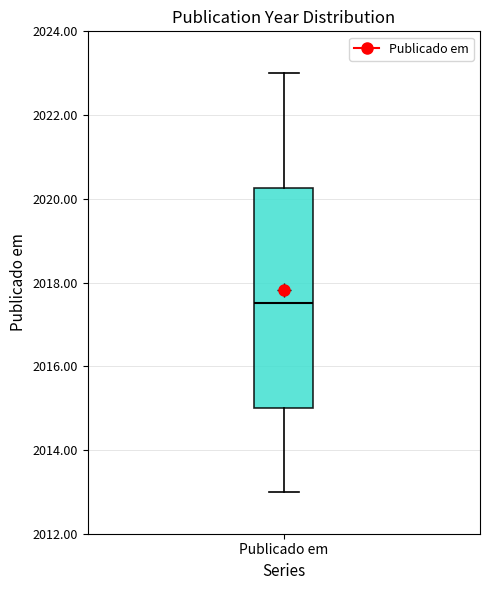

Read this box plot against the y-axis: the position of the median line, the range covered by the box, and the ends of both whiskers. The values are not printed on the chart, so give them approximately, as read against the axis.

median 2017.6, box 2015.0 to 2020.2, whiskers 2013.0 to 2023.0